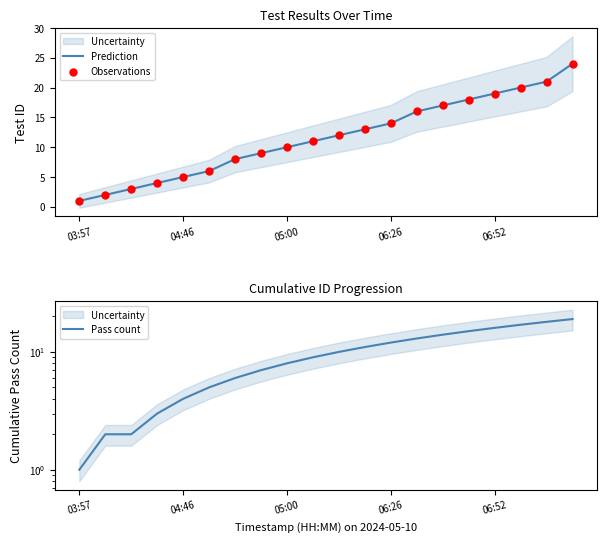

Is the value of Observations at 17 greater than the value of Pass count at 03:57?

Yes